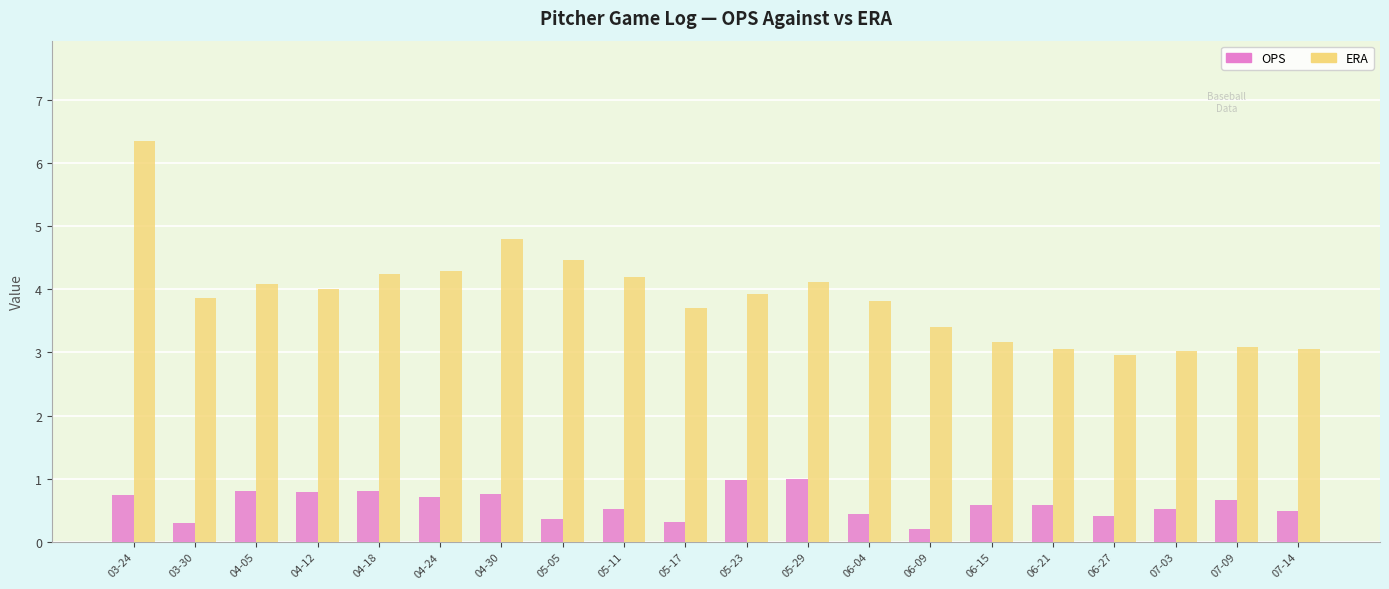

Are the bars horizontal?

No